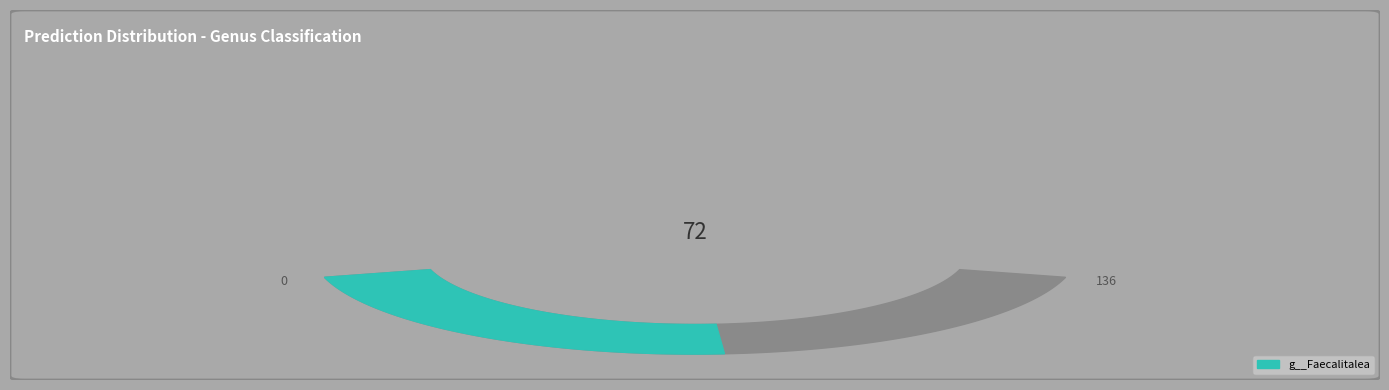

Is it true that g__Absicoccus is 17% of the pie?

False